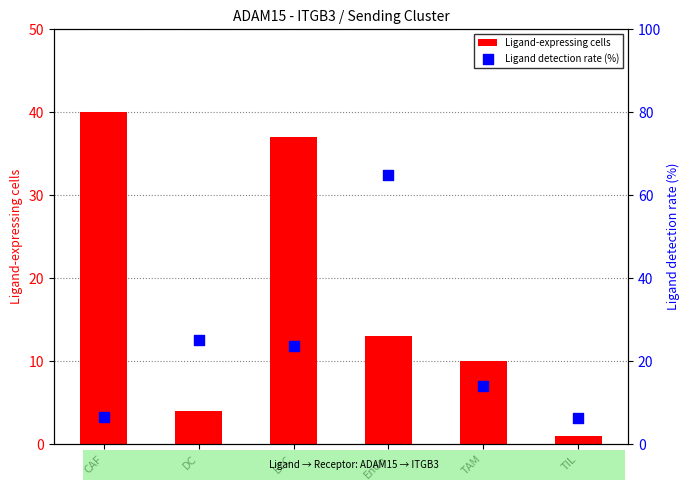

Is the value of Ligand detection rate (%) at TIL greater than the value of Ligand-expressing cells at TAM?

No